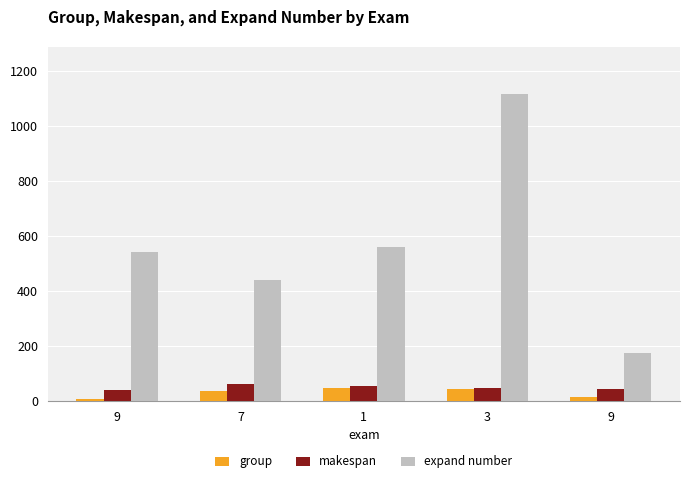

Reading left to right, transcribe all the data shown in this chart.

group: 8	38	46	43	16
makespan: 39	63	56	48	44
expand number: 544	441	559	1119	176